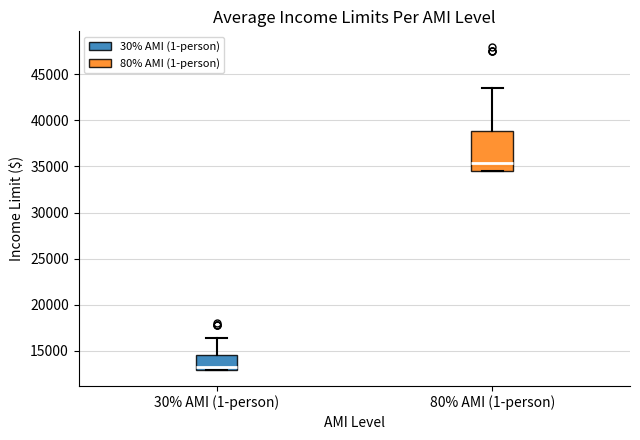

Reading left to right, read every box against the y-axis: the position of its median line, the range the box covers, and the ends of its whiskers. The values are not printed on the chart, so give them approximately, as read against the axis.

30% AMI (1-person): median 13500, box 13000 to 14500, whiskers 13000 to 16500
80% AMI (1-person): median 35500, box 34500 to 39000, whiskers 34500 to 43500